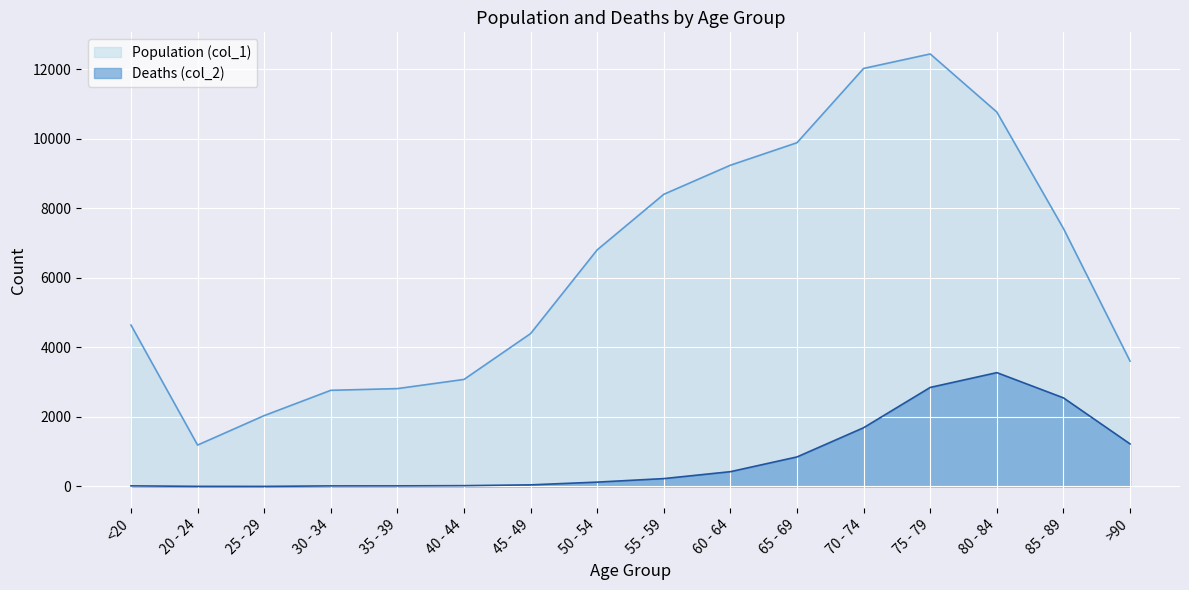

List the series in order of their peak value, lowest first.

Deaths (col_2), Population (col_1)